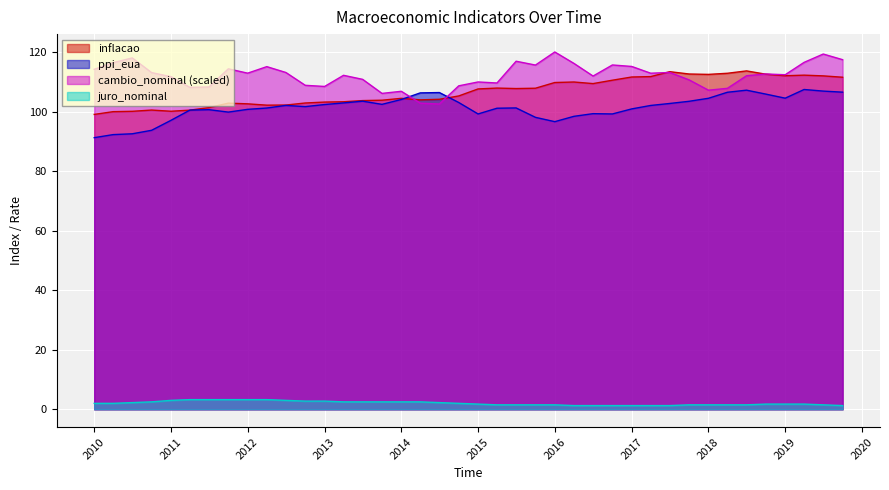

How many lines are shown in the chart?

4